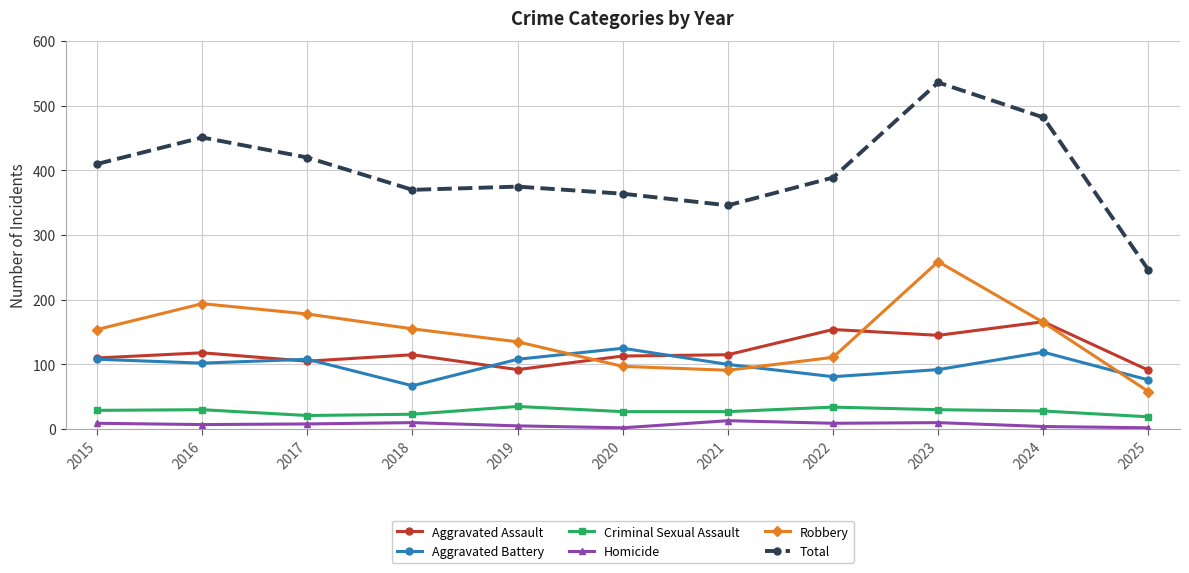

What is the average value of the Robbery series?

145